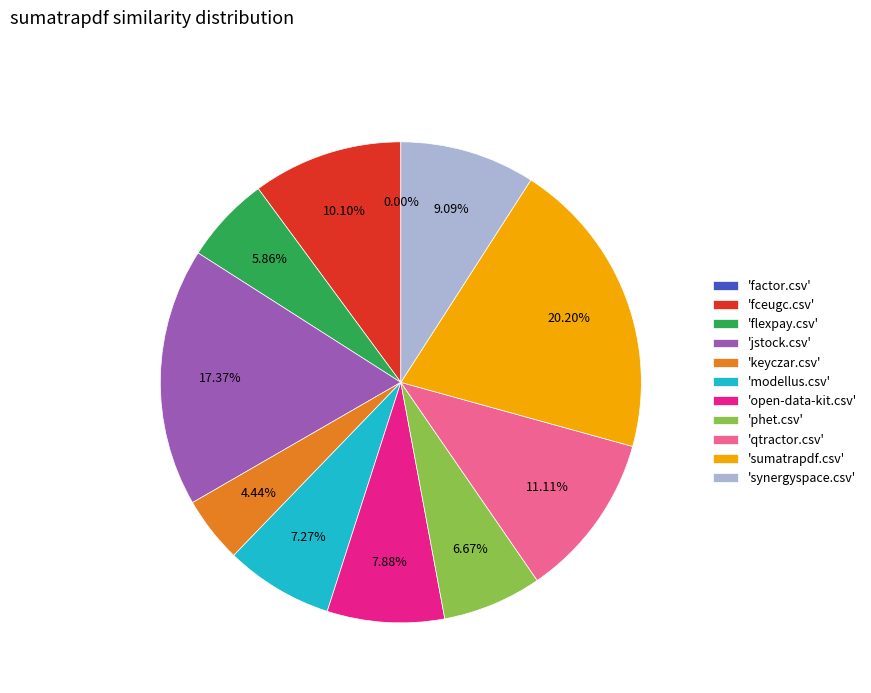

To the nearest percent, what is the average slice percentage?

9%